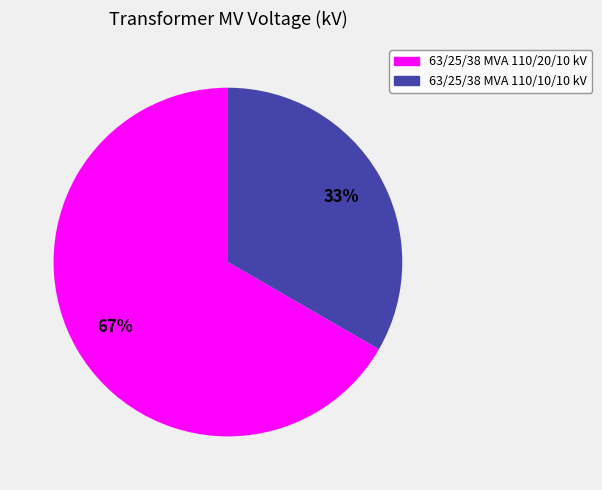

What is the smallest slice in the pie chart?

63/25/38 MVA 110/10/10 kV